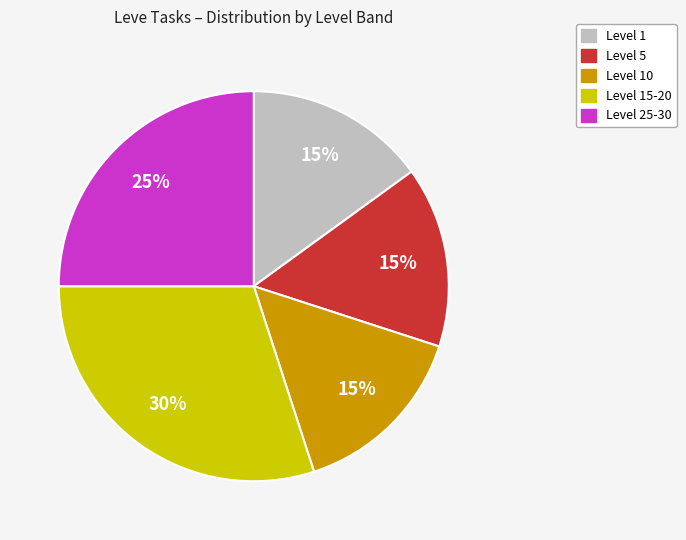

Count the number of slices in the pie.

5